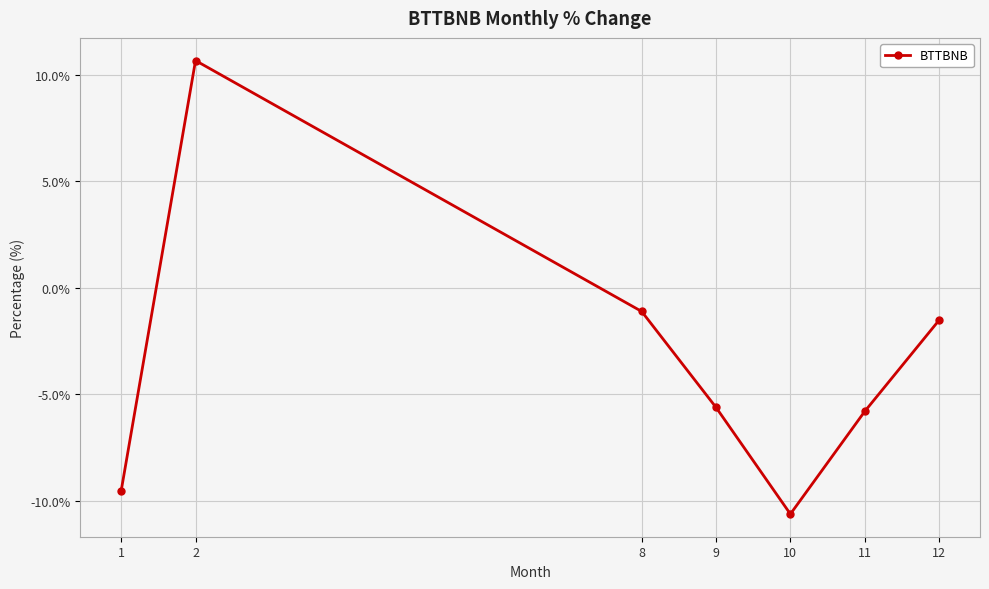

Reading right to left, list all the values displayed in this chart.

12=-1.5	11=-5.8	10=-10.6	9=-5.6	8=-1.1	2=10.7	1=-9.5